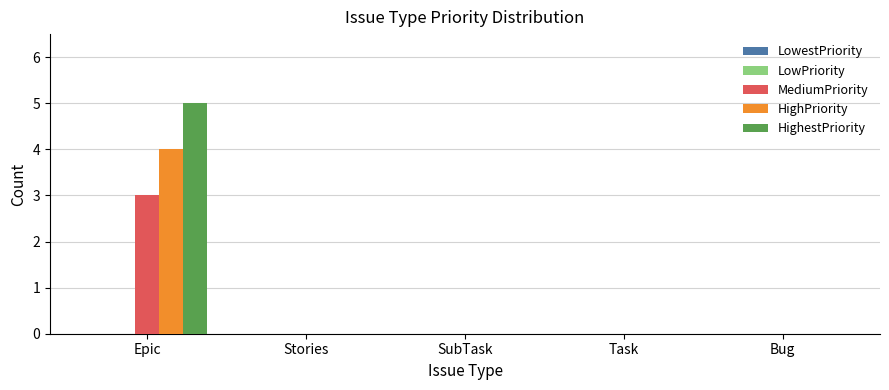

At which category does the chart reach its peak across all series?

Epic